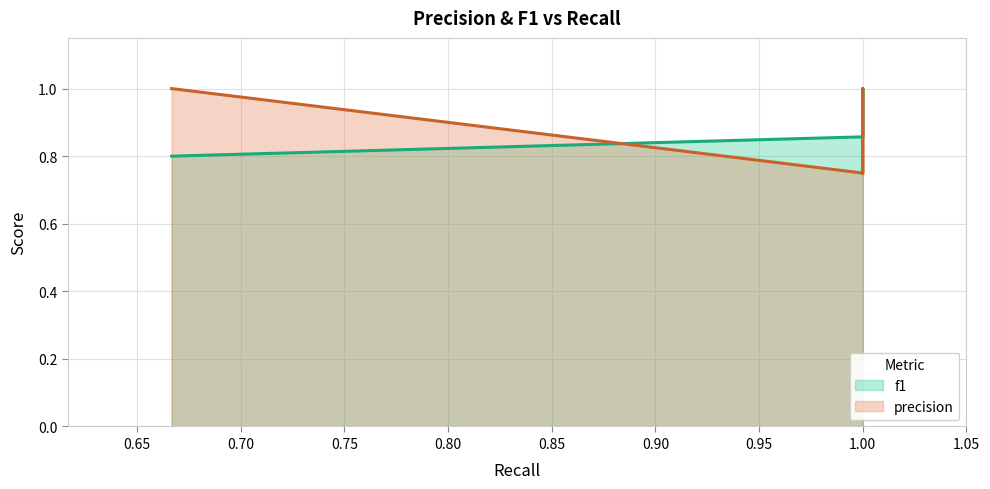

Rank the series at 1.00 from lowest to highest value.

precision, f1